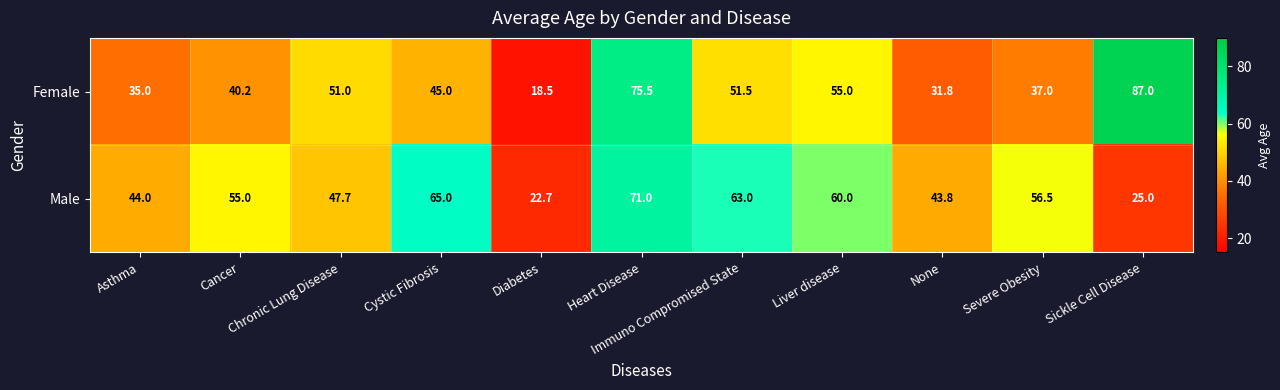

Which series has the largest range (max minus min)?

Female